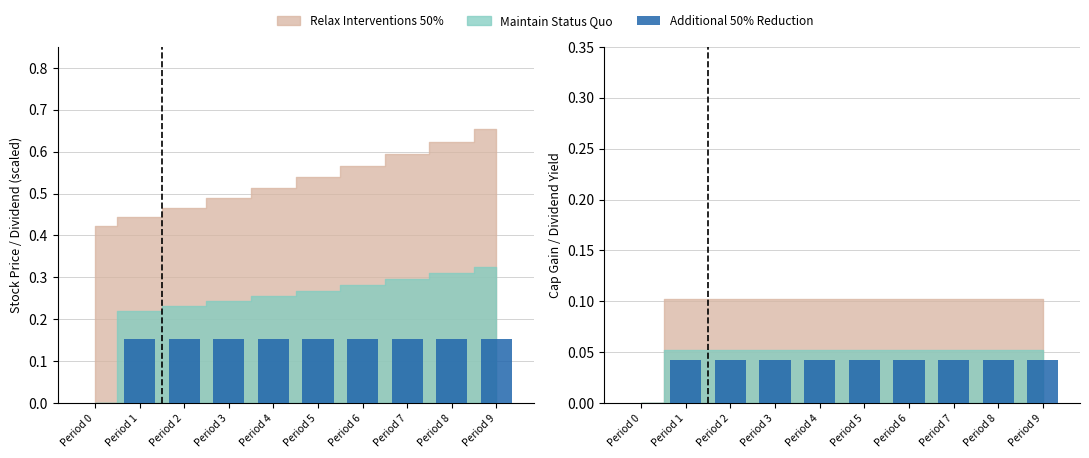

Rank the categories by value from lowest to highest.

Period 0, Period 1, Period 2, Period 3, Period 4, Period 5, Period 6, Period 7, Period 8, Period 9